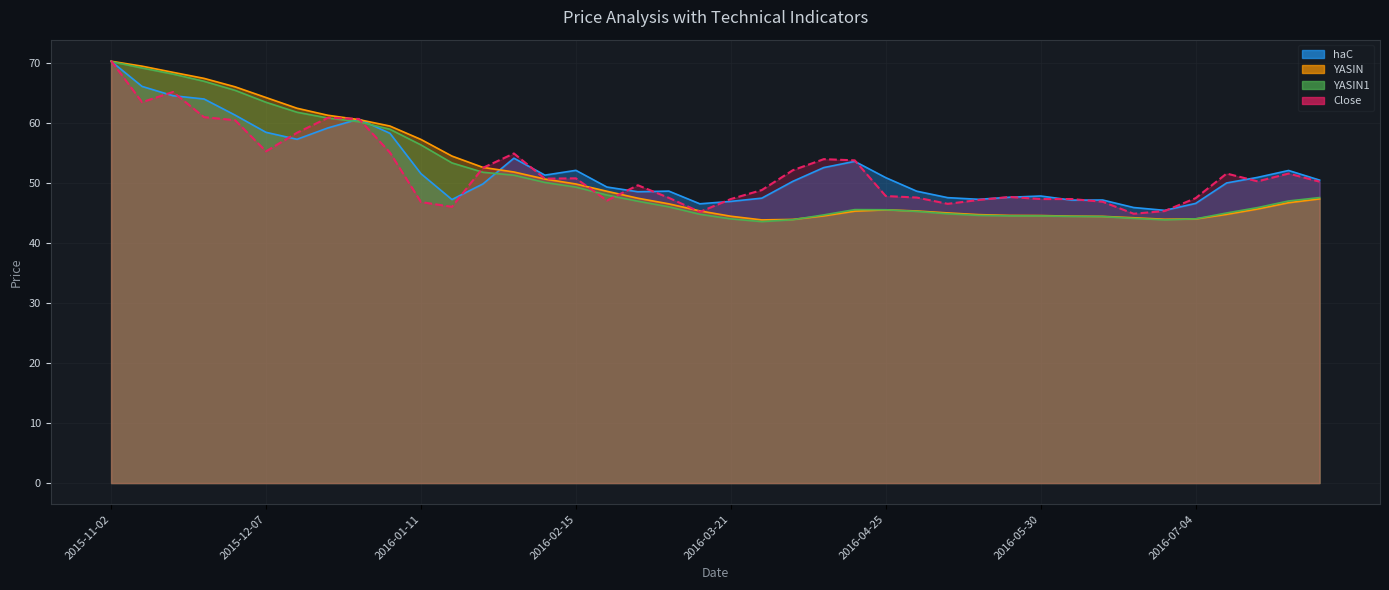

What is the difference between the maximum and minimum values in the YASIN series?

26.5